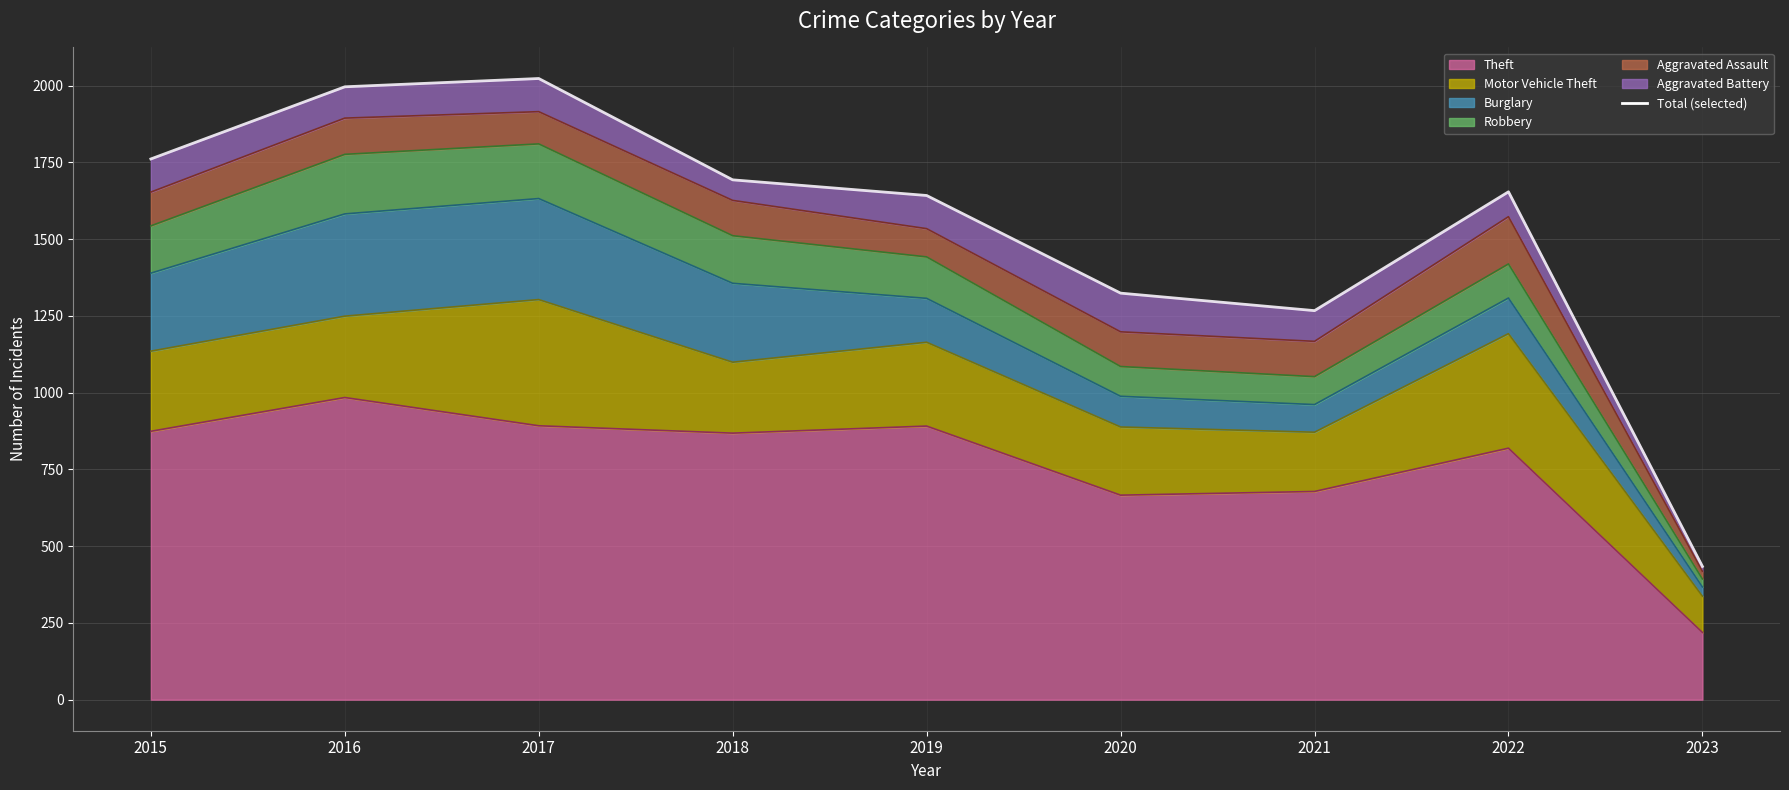

At which category does the chart reach its peak across all series?

2017